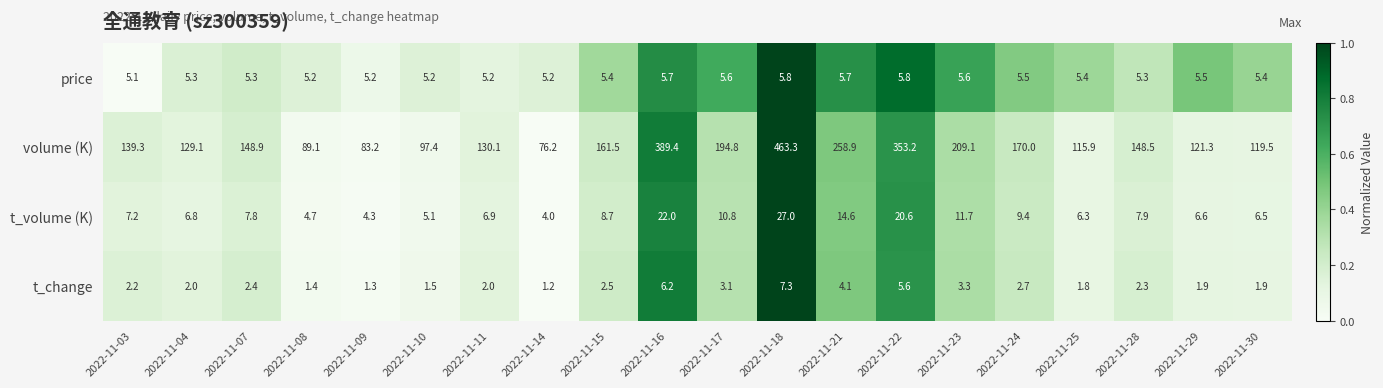

List the series in order of their peak value, lowest first.

price, t_change, t_volume (K), volume (K)